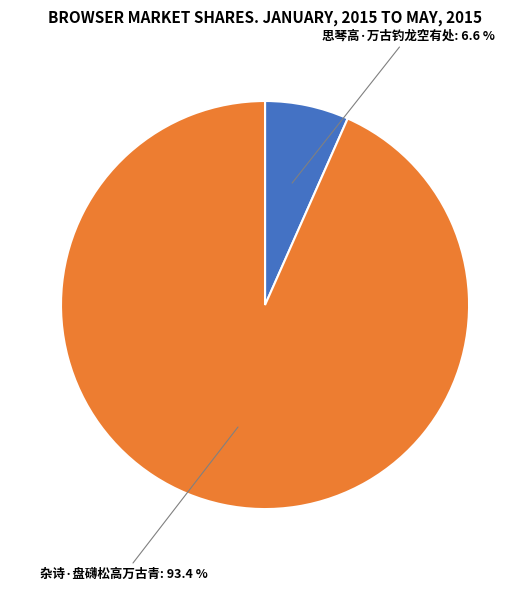

Is there any slice that represents more than half of the pie?

Yes